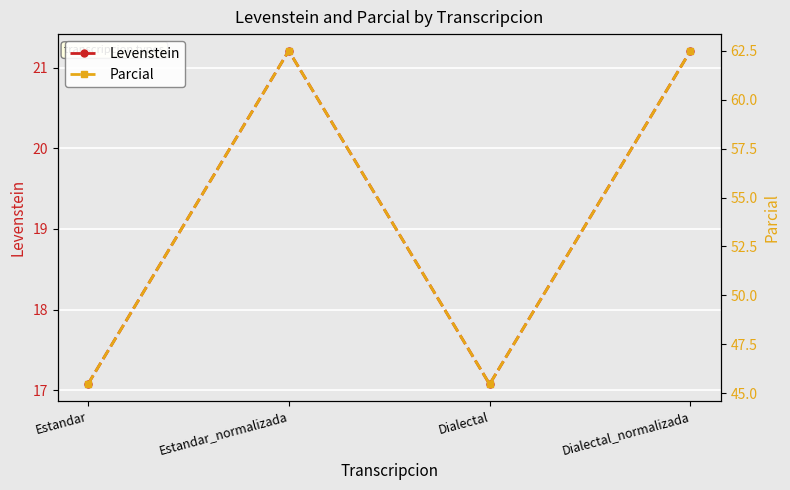

Rank the series at Dialectal from highest to lowest value.

Parcial, Levenstein